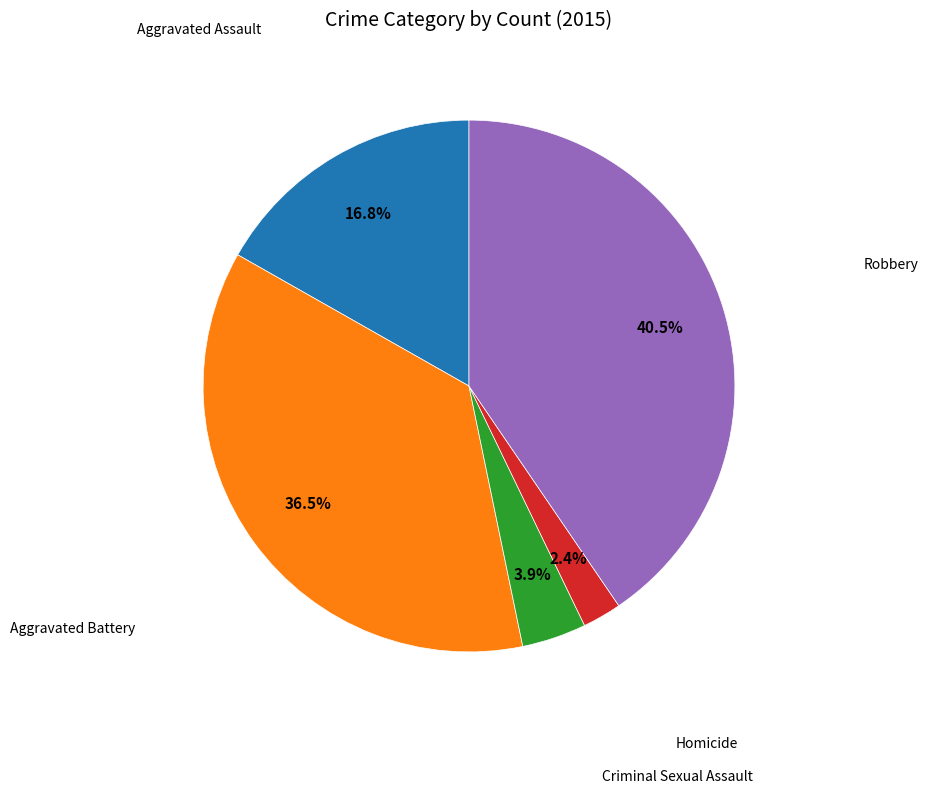

Count the number of slices in the pie.

5